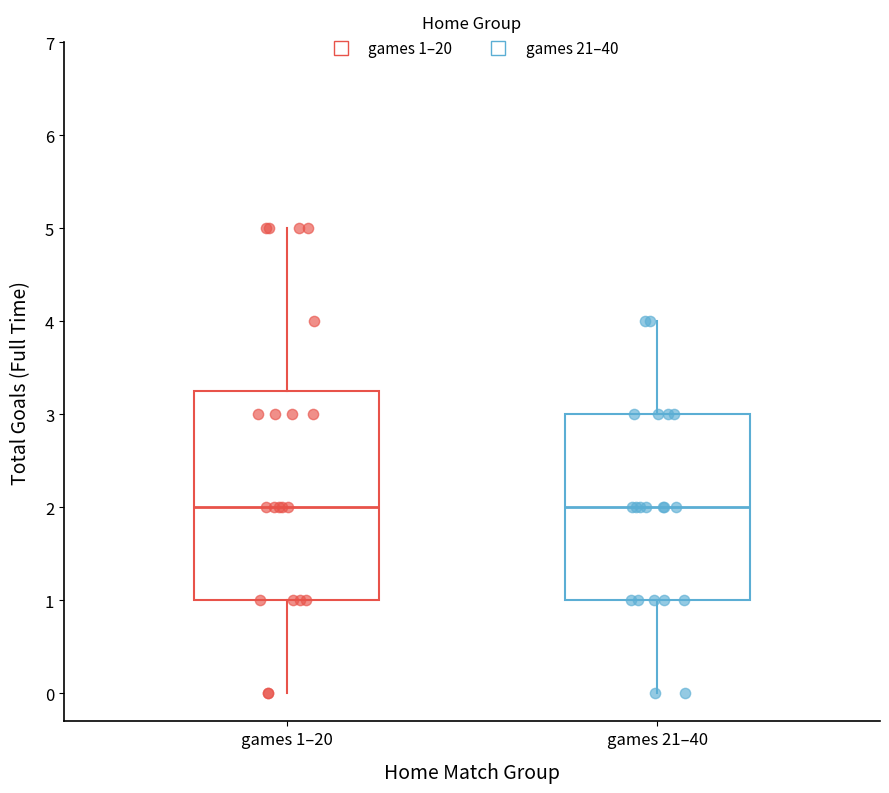

Comparing the boxes themselves (not the whiskers), which one is the tallest?

games 1–20